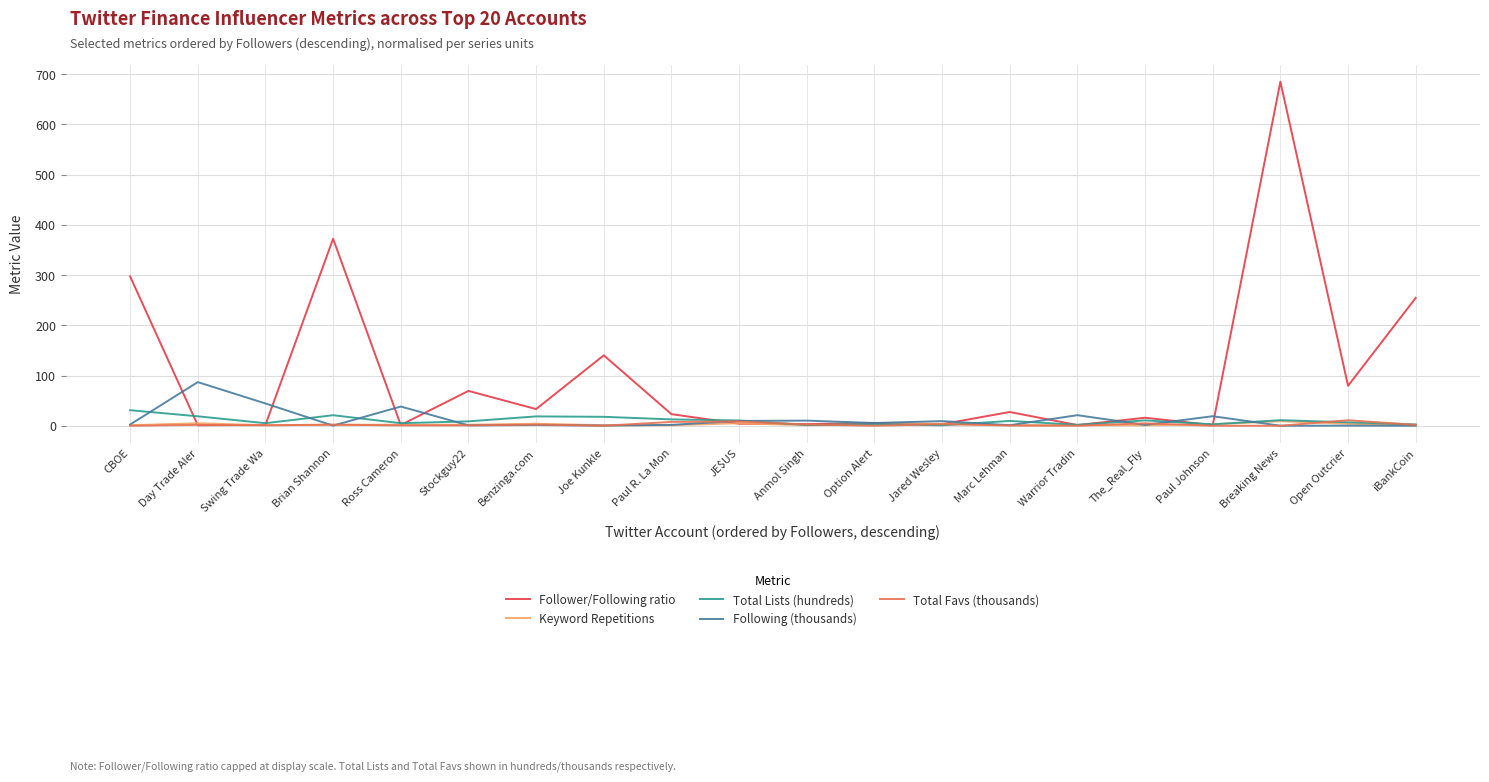

At which category does Follower/Following ratio reach its first local peak?

Brian Shannon